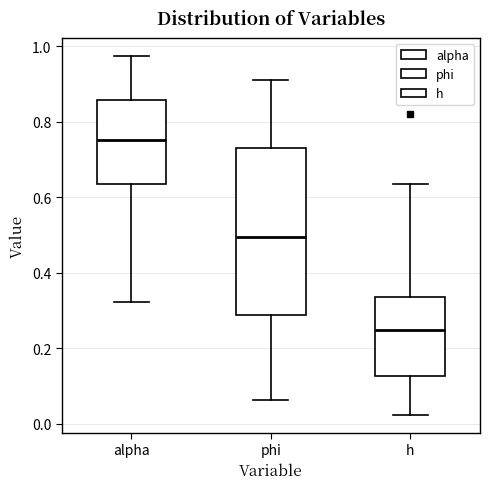

Reading left to right, read every box against the y-axis: the position of its median line, the range the box covers, and the ends of its whiskers. The values are not printed on the chart, so give them approximately, as read against the axis.

alpha: median 0.76, box 0.64 to 0.86, whiskers 0.32 to 0.98
phi: median 0.50, box 0.28 to 0.74, whiskers 0.06 to 0.92
h: median 0.24, box 0.12 to 0.34, whiskers 0.02 to 0.64